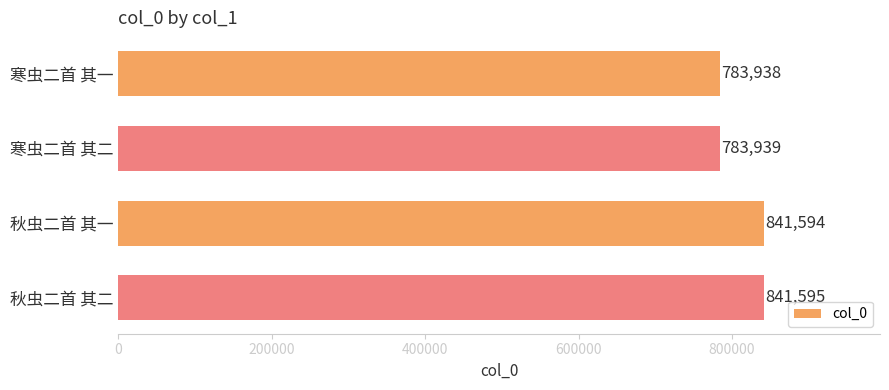

What is the change in value from 寒虫二首 其一 to 秋虫二首 其二?

+57657